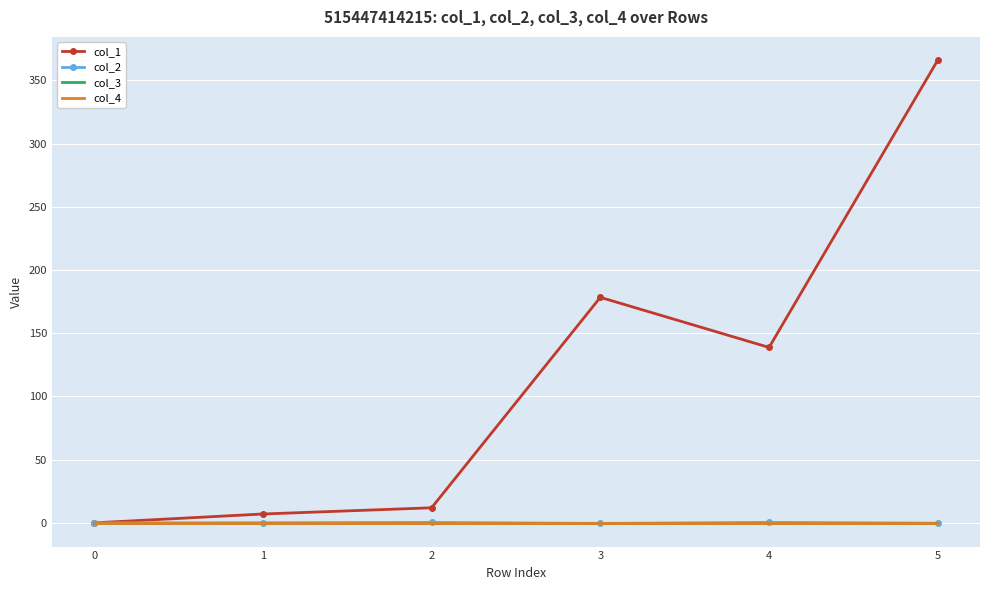

How many interior local peaks does the col_1 series have?

1